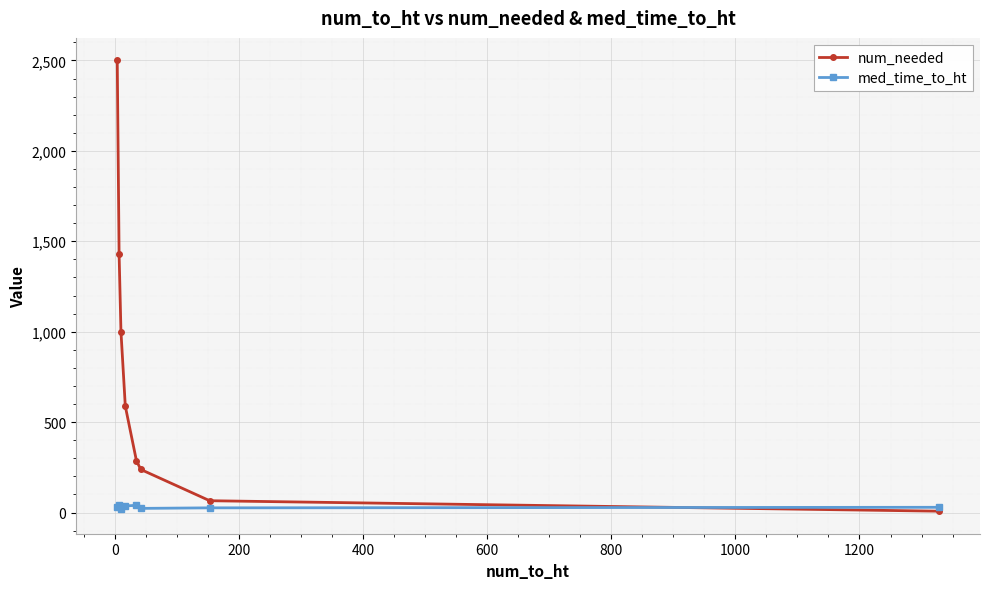

What is the maximum value for num_needed?

2500.0